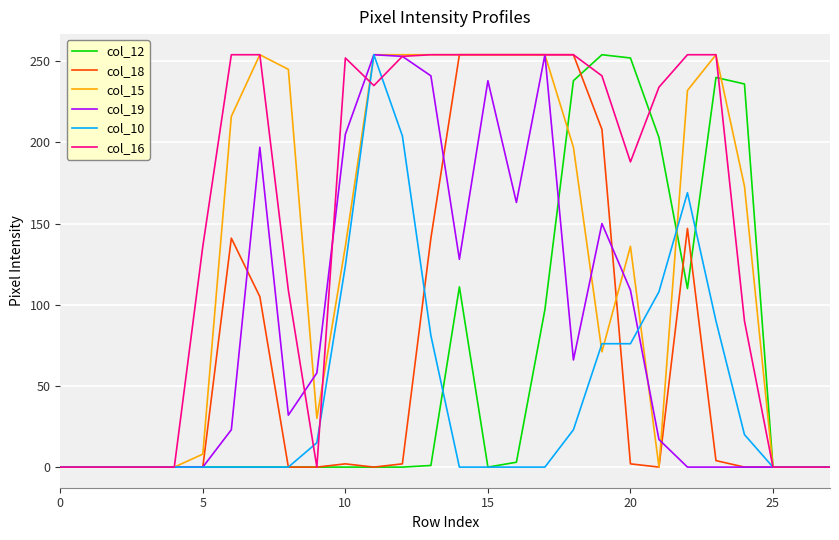

What is the greatest value displayed?

254